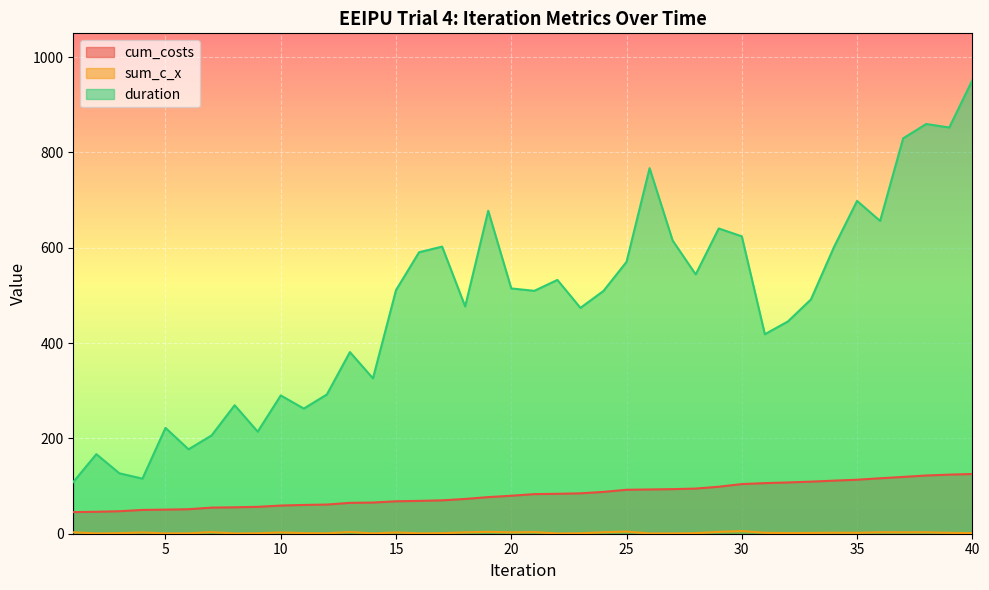

Reading right to left, what are all the values shown in this chart?

cum_costs: 125.3	124.0	122.2	119.2	116.3	113.3	111.4	109.3	107.6	106.2	104.2	98.6	94.8	93.5	92.8	92.2	87.8	84.7	83.8	83.1	79.7	76.8	72.9	70.1	68.9	68.1	65.4	64.8	61.2	60.4	59.1	56.4	55.4	54.8	51.4	50.6	49.9	47.2	46.0	45.4
sum_c_x: 1.3	1.8	3.0	2.9	3.0	1.9	2.1	1.7	1.4	2.0	5.5	3.9	1.2	0.7	0.6	4.4	3.0	1.0	0.6	3.4	2.9	3.9	2.9	1.1	0.9	2.6	0.7	3.6	0.8	1.3	2.7	1.0	0.6	3.4	0.8	0.7	2.7	1.2	0.7	3.0
duration: 951.5	852.4	859.7	829.7	656.4	698.4	601.6	491.6	445.4	418.6	624.0	640.5	544.2	615.2	767.1	570.5	509.4	473.9	532.6	509.7	514.7	677.7	476.9	602.4	590.7	511.2	326.0	381.1	292.2	262.6	290.2	214.2	269.6	206.3	177.1	222.1	115.6	126.8	166.9	108.5